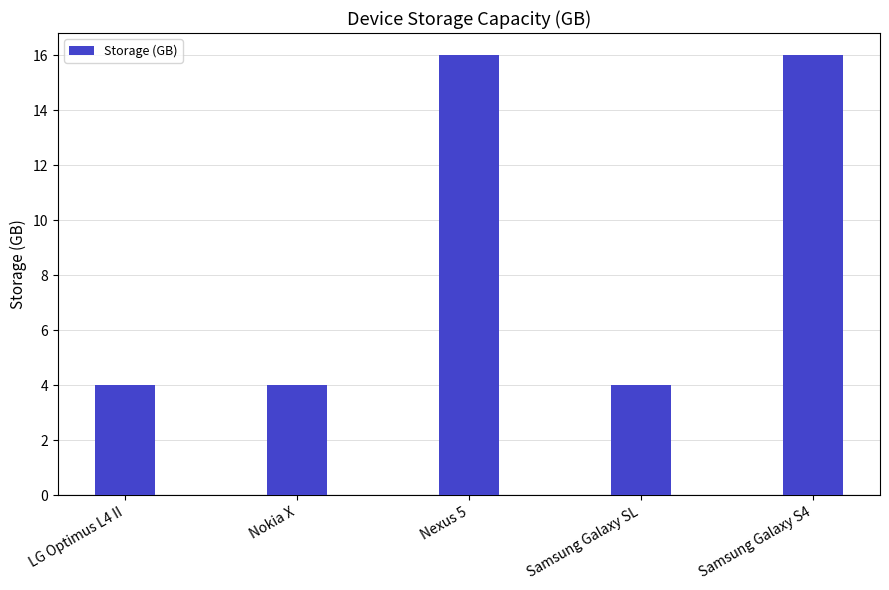

What is the difference between the maximum and minimum values?

12